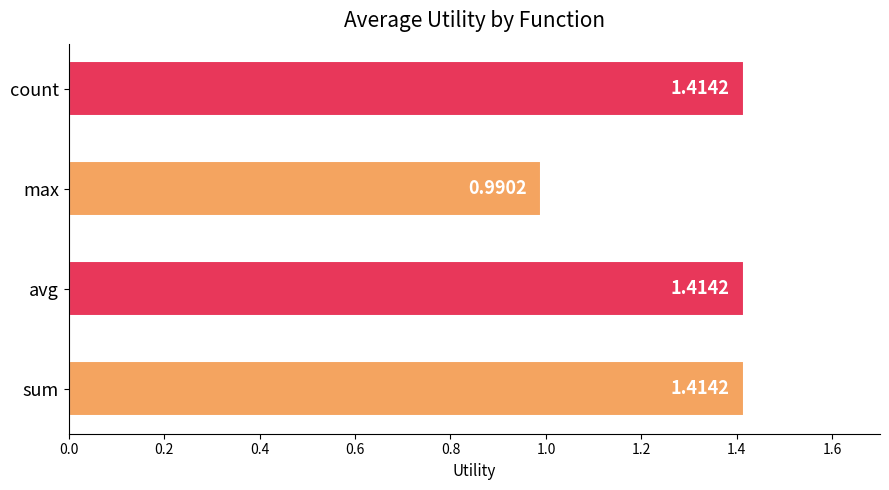

Are the bars horizontal?

Yes